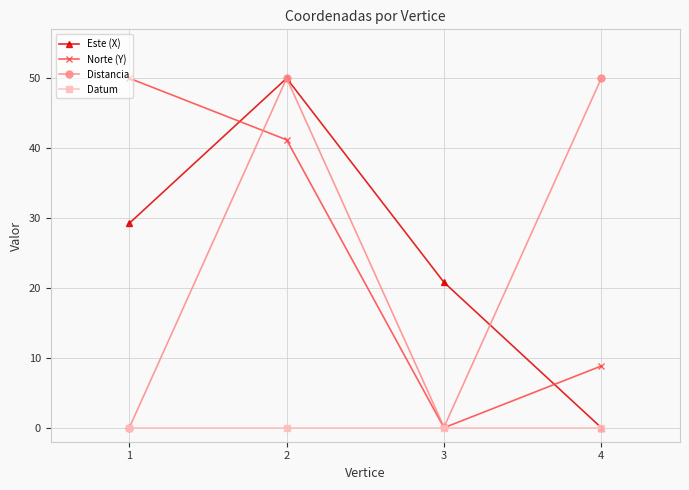

What is the difference between the highest and lowest values at 1?

50.0